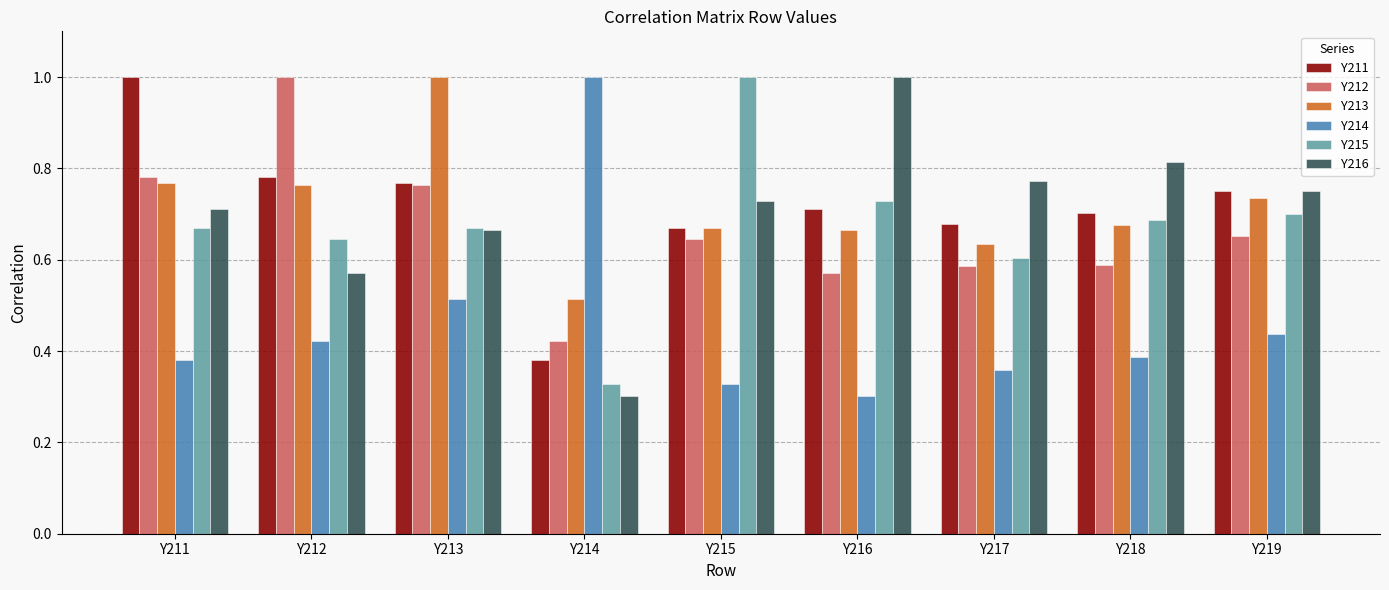

What is the maximum value shown in the chart?

1.0